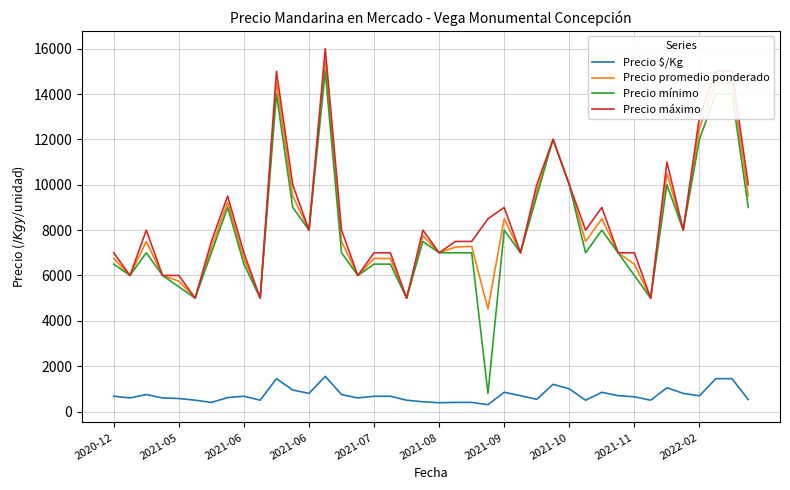

True or false: Precio $/Kg and Precio mínimo cross at least once.

False